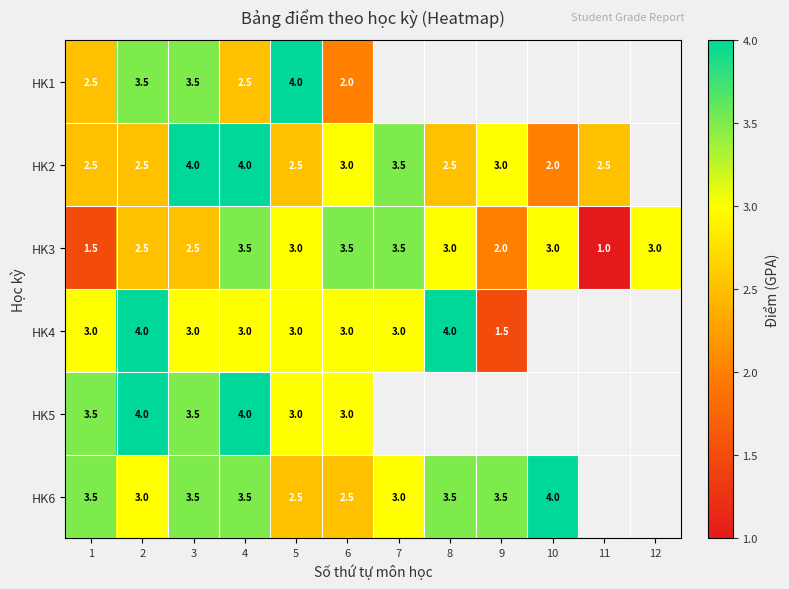

How many data points in HK3 are less than 3?

5